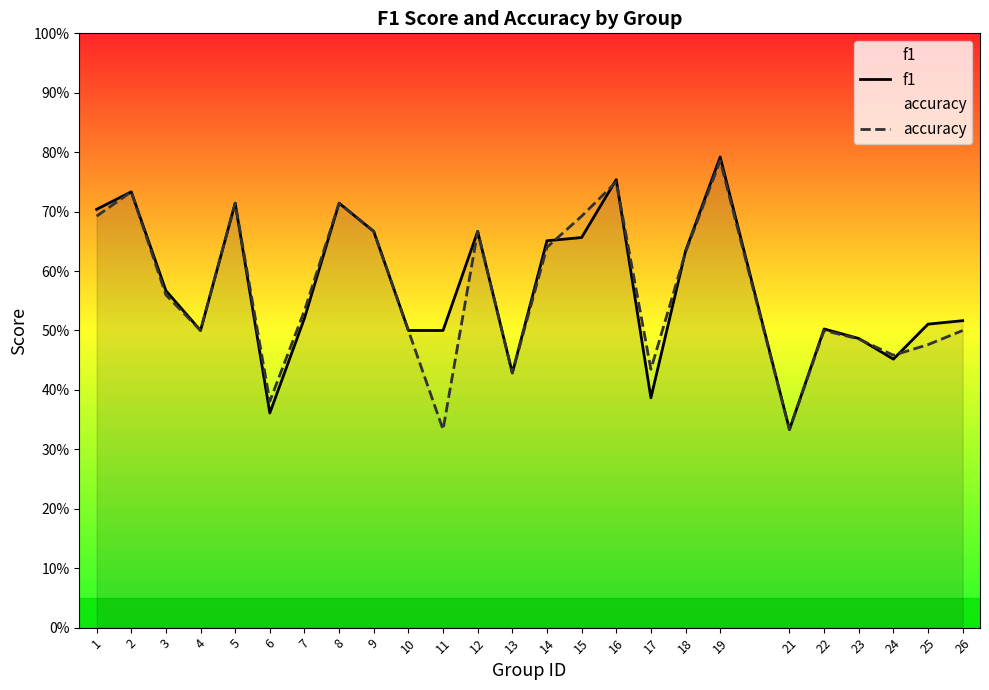

At which label does f1 reach its peak?

19